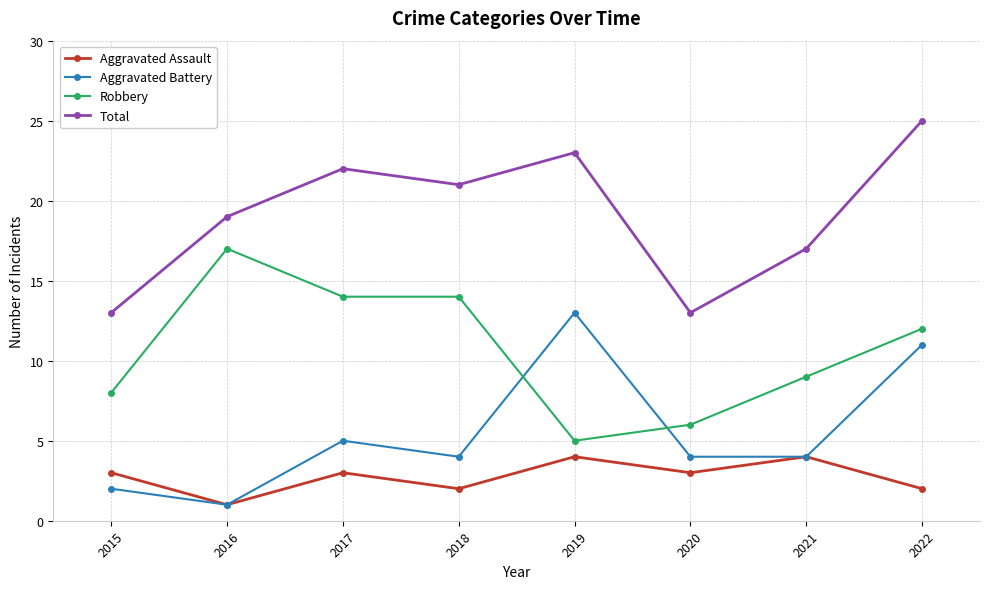

What is the sum of all Total values?

153